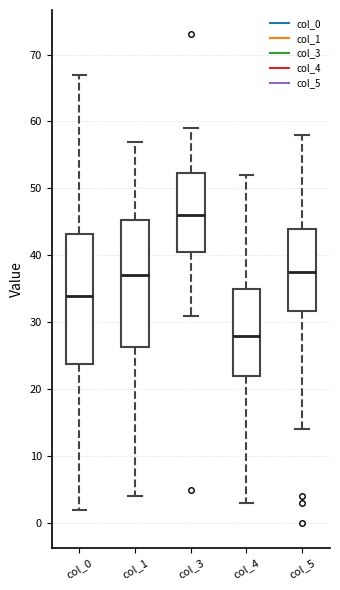

Where does the lower whisker of the box for col_4 end on the y-axis? The values are not printed on the chart, so give them approximately, as read against the axis.

3